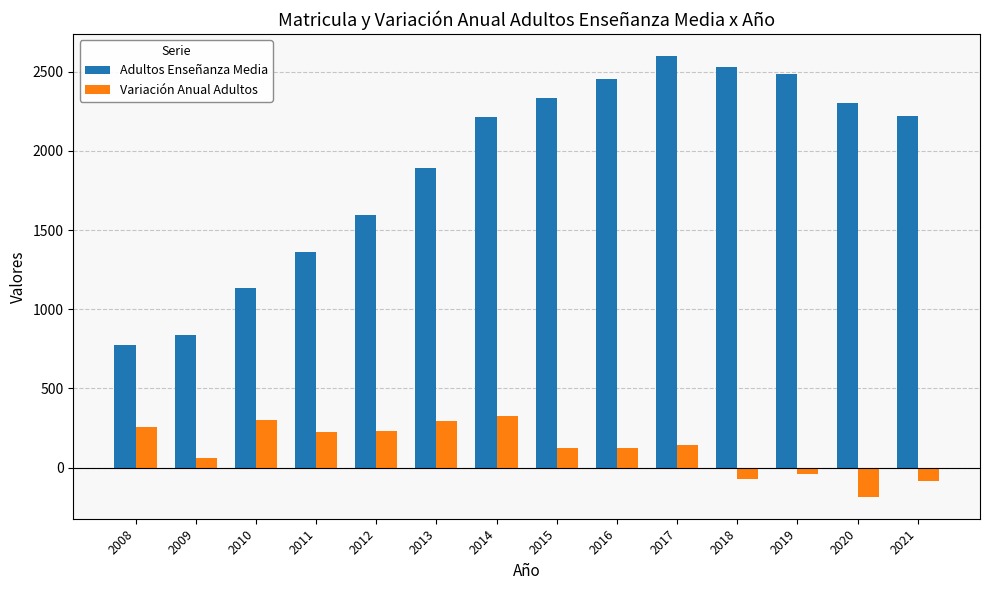

Are the bars grouped side by side (vs. stacked)?

Yes